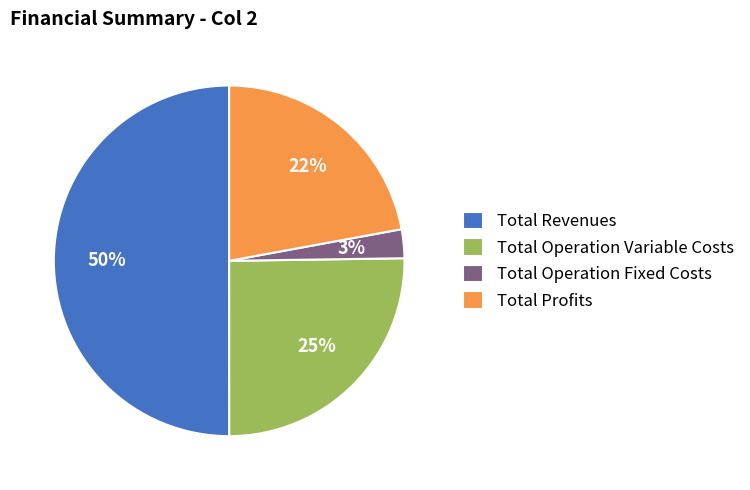

Rank the categories by value from highest to lowest.

Total Revenues, Total Operation Variable Costs, Total Profits, Total Operation Fixed Costs